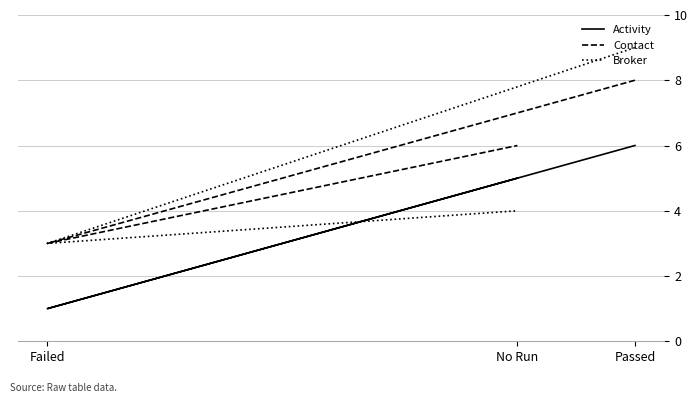

The value of Activity at Passed is 6. True or false?

True